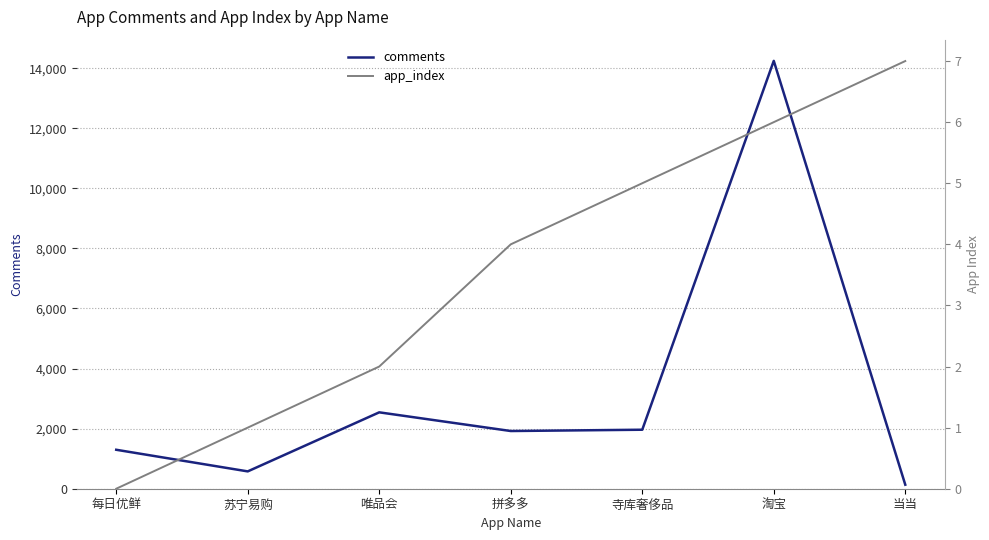

What is the label of the 4th point from the right?

拼多多